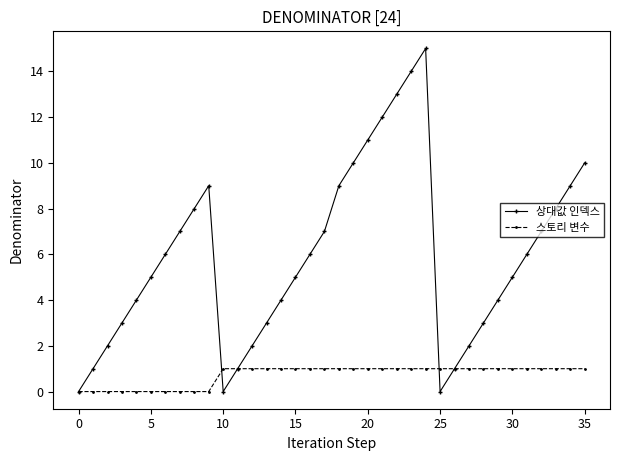

What is the greatest value displayed?

15